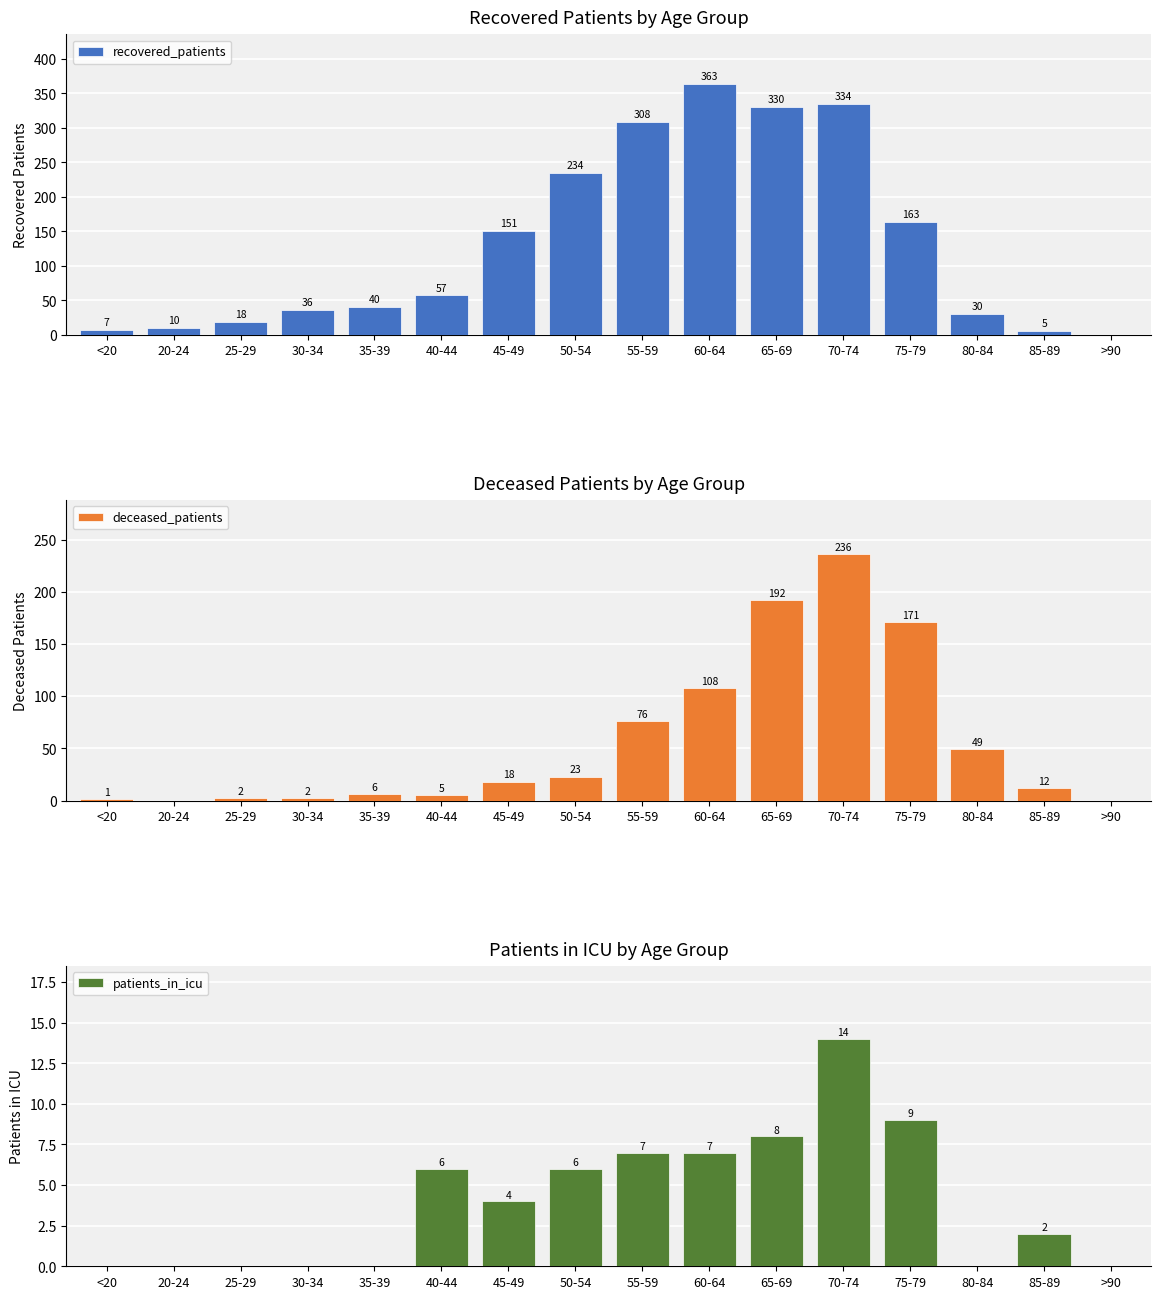

True or false: patients_in_icu has a value of 7 at 60-64.

True